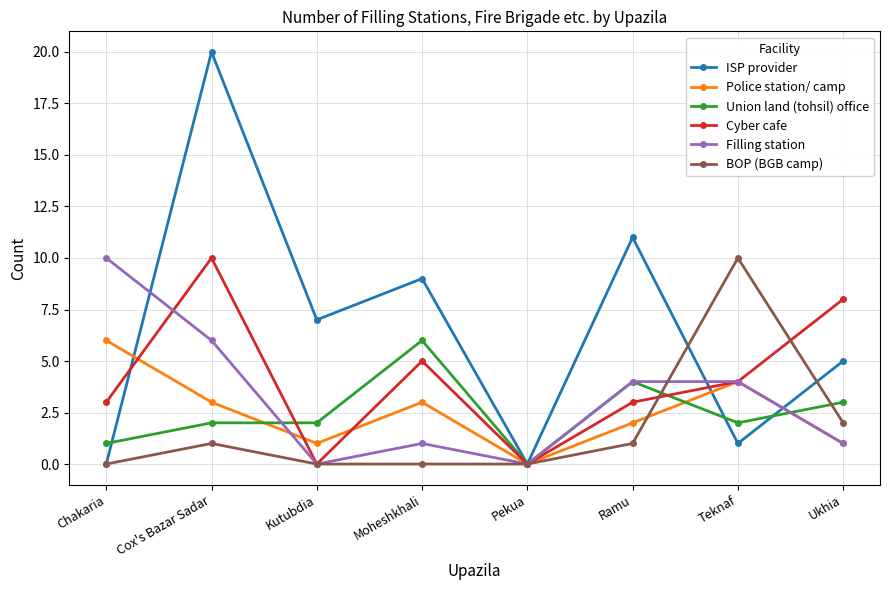

Is the value of Filling station at Cox's Bazar Sadar greater than the value of Union land (tohsil) office at Cox's Bazar Sadar?

Yes